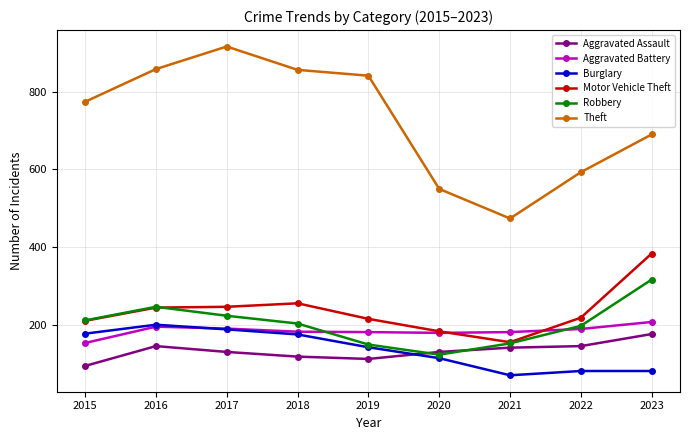

True or false: Theft and Burglary intersect in this chart.

False